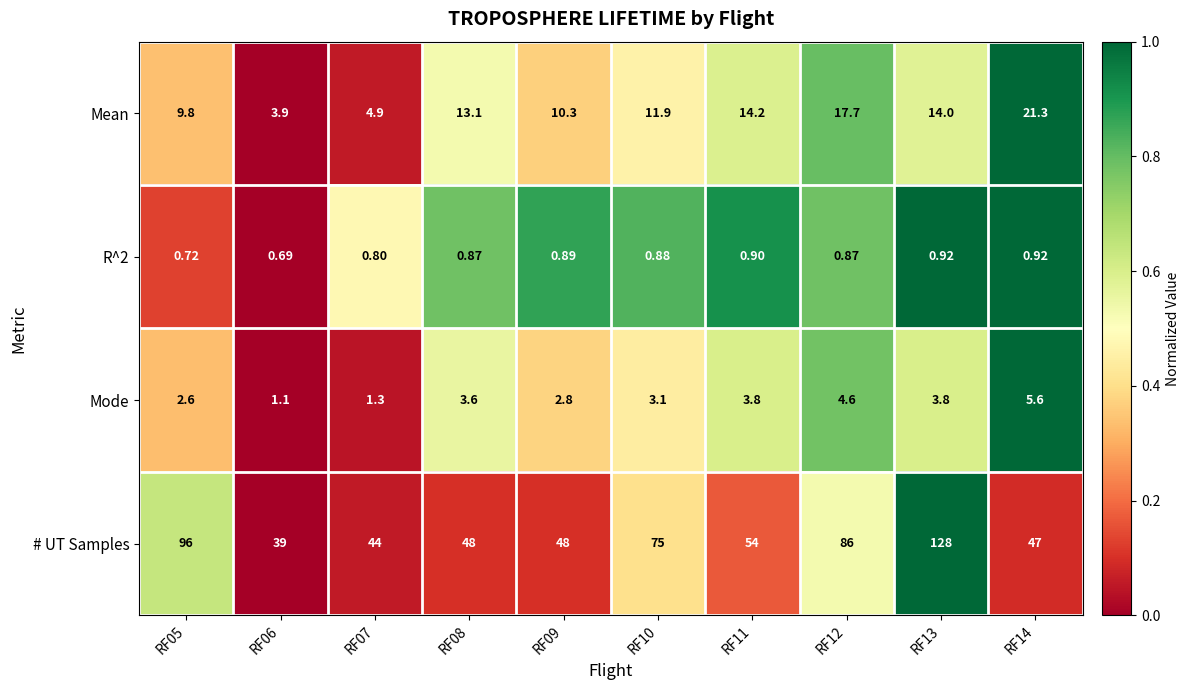

Which series changed the most between RF05 and RF07?

# UT Samples